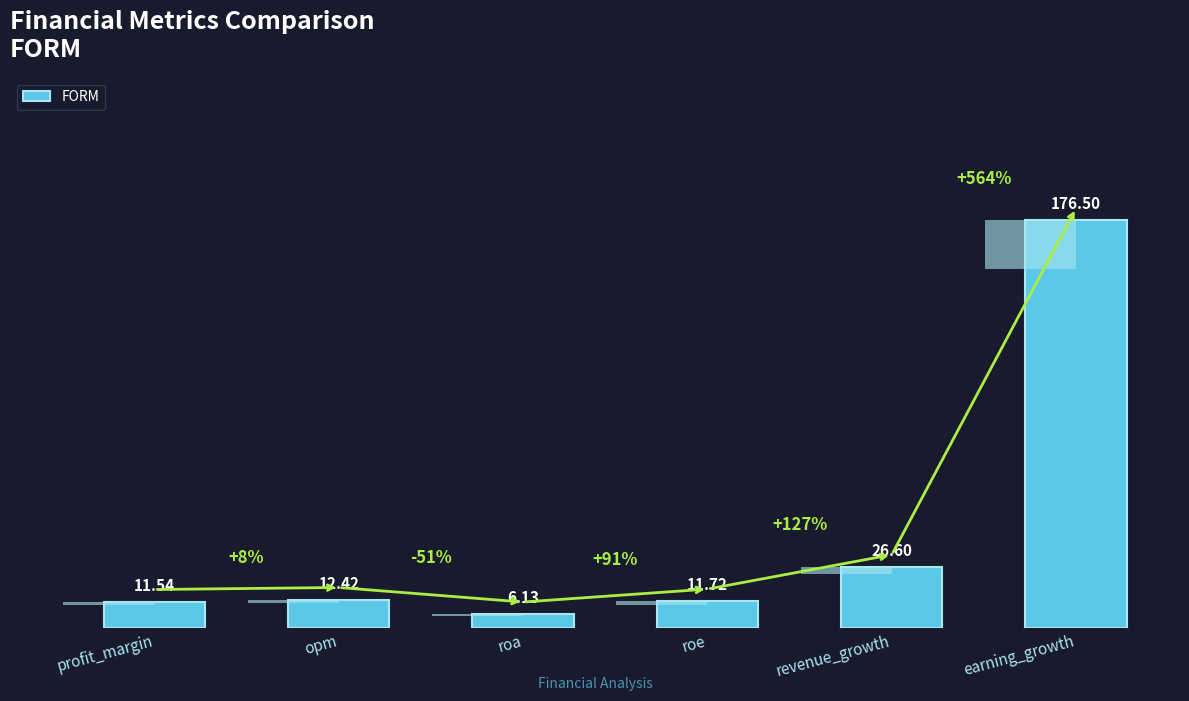

List the labels in order of value, largest first.

earning_growth, revenue_growth, opm, roe, profit_margin, roa